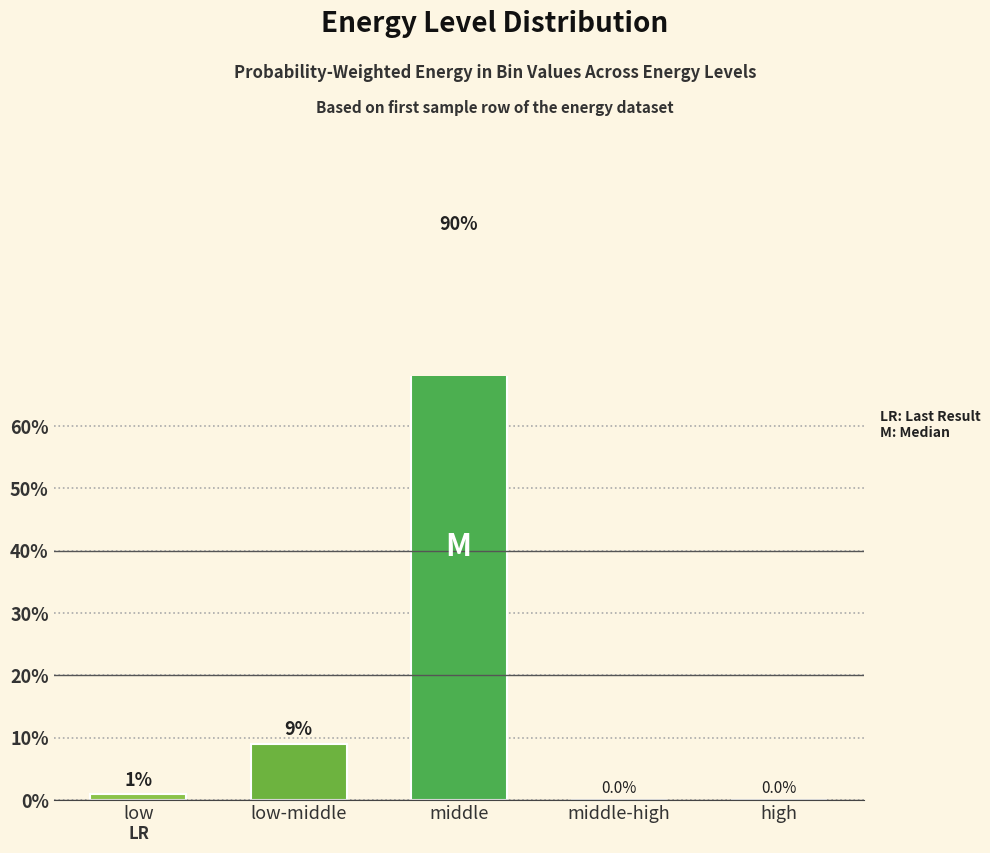

What is the difference between the second highest and minimum values?

1731856.6